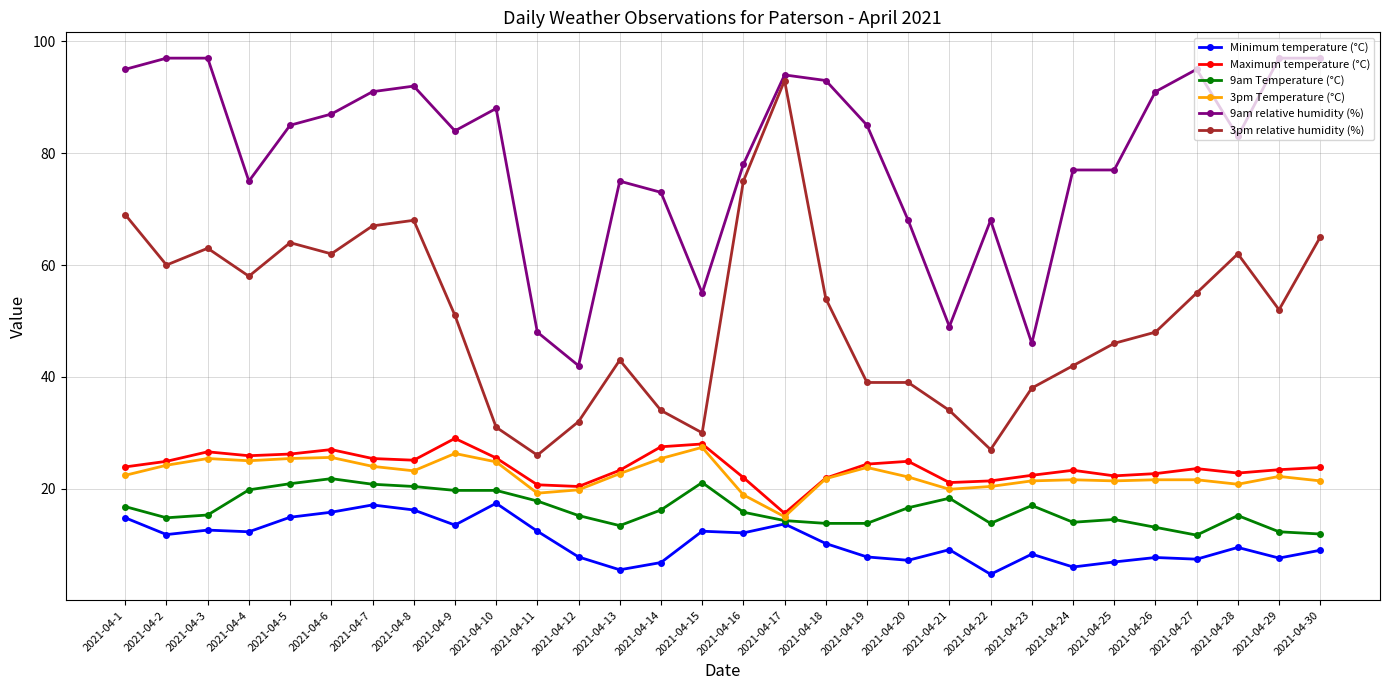

True or false: 3pm Temperature (°C) and 9am relative humidity (%) cross at least once.

False